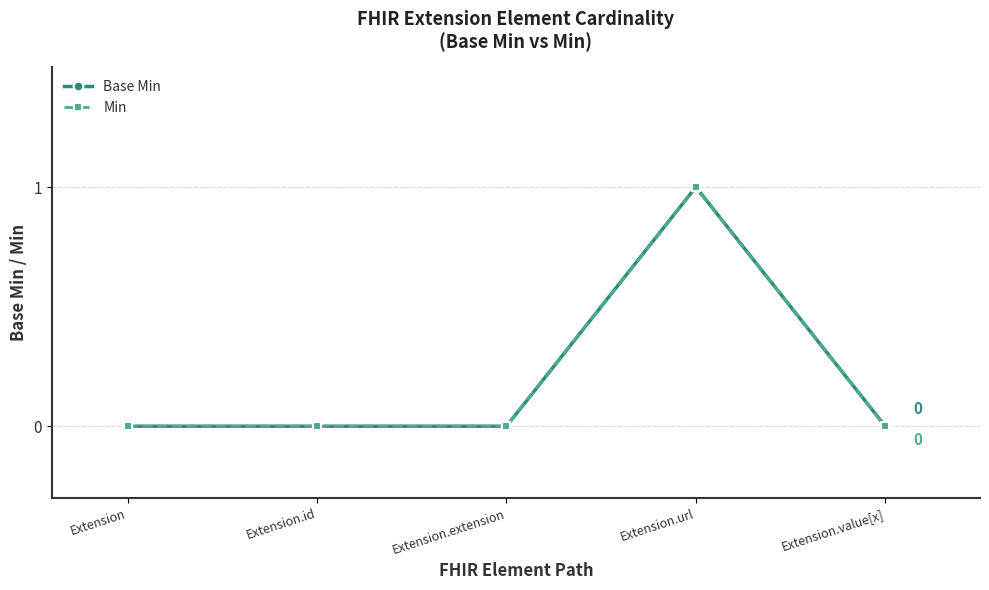

True or false: Base Min and Min cross at least once.

False